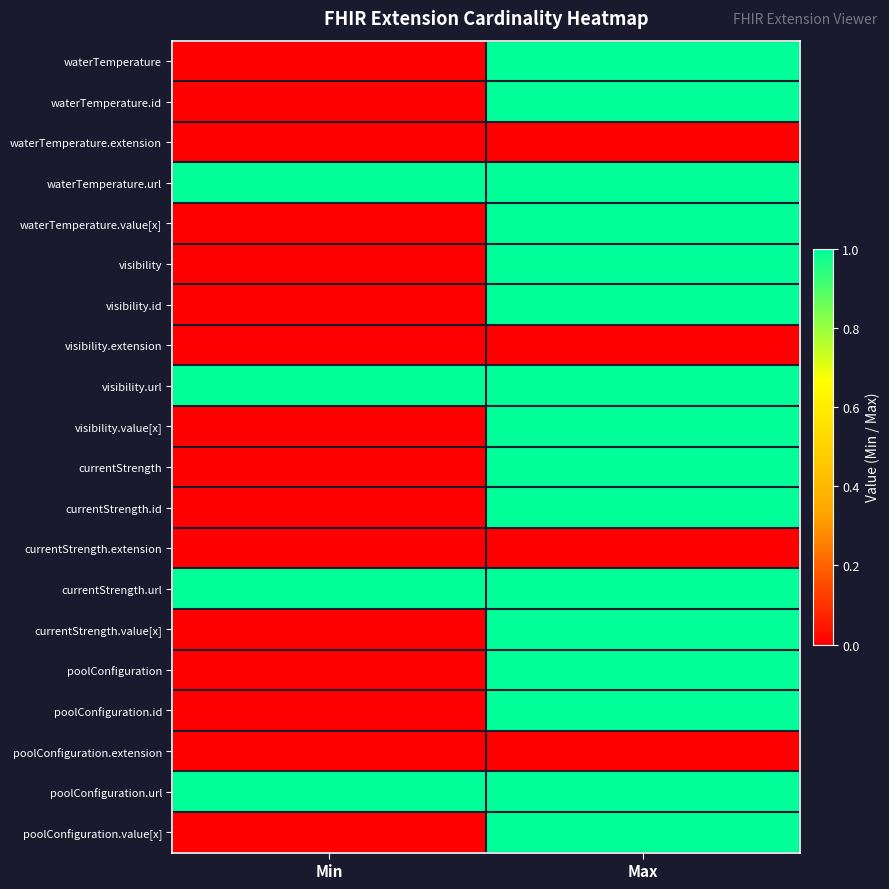

Reading left to right, transcribe all the data shown in this chart.

waterTemperature: Min=0	Max=1
waterTemperature.id: Min=0	Max=1
waterTemperature.extension: Min=0	Max=0
waterTemperature.url: Min=1	Max=1
waterTemperature.value[x]: Min=0	Max=1
visibility: Min=0	Max=1
visibility.id: Min=0	Max=1
visibility.extension: Min=0	Max=0
visibility.url: Min=1	Max=1
visibility.value[x]: Min=0	Max=1
currentStrength: Min=0	Max=1
currentStrength.id: Min=0	Max=1
currentStrength.extension: Min=0	Max=0
currentStrength.url: Min=1	Max=1
currentStrength.value[x]: Min=0	Max=1
poolConfiguration: Min=0	Max=1
poolConfiguration.id: Min=0	Max=1
poolConfiguration.extension: Min=0	Max=0
poolConfiguration.url: Min=1	Max=1
poolConfiguration.value[x]: Min=0	Max=1